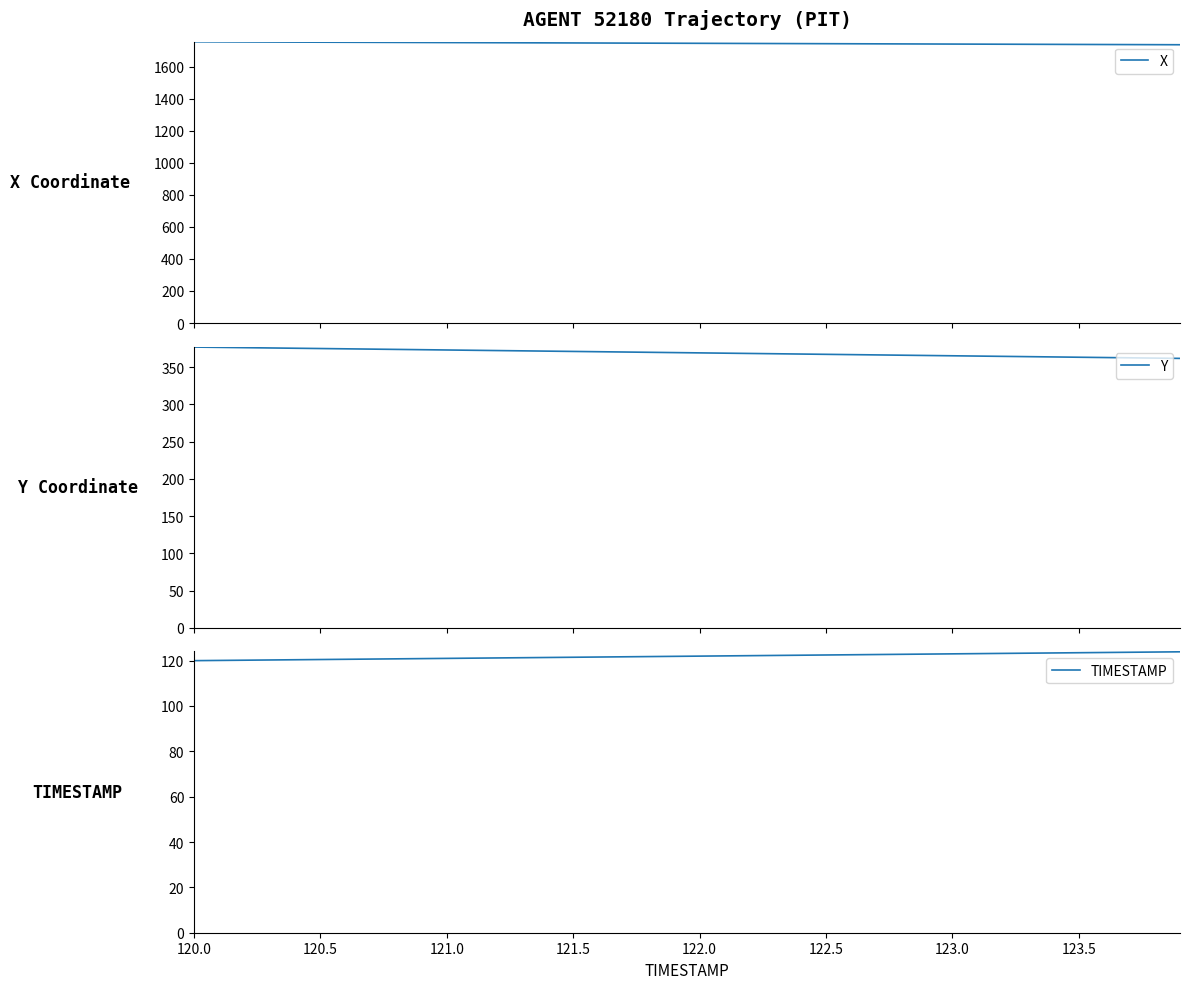

True or false: X and TIMESTAMP cross at least once.

False